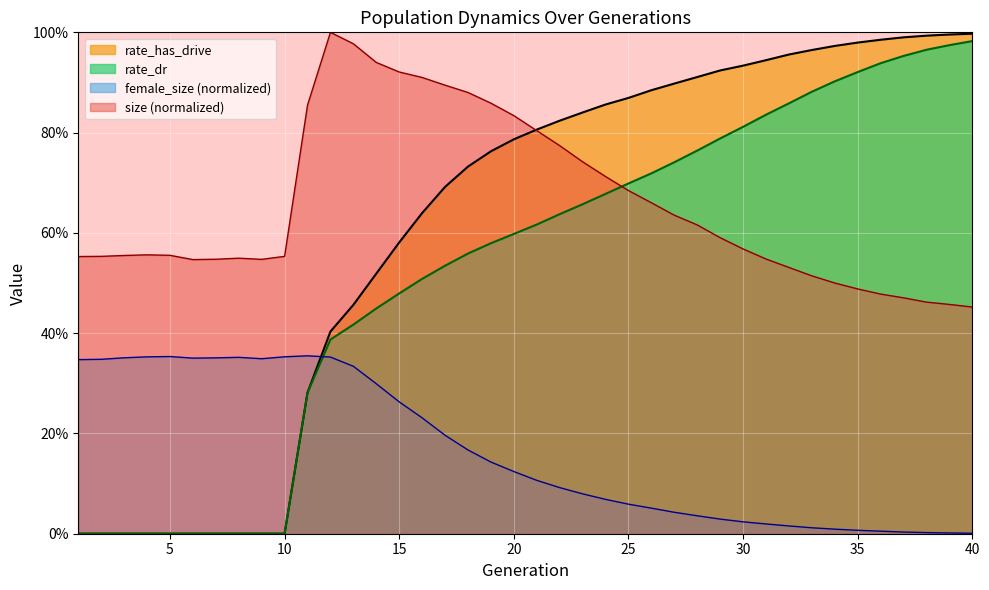

True or false: rate_has_drive and rate_dr intersect in this chart.

False